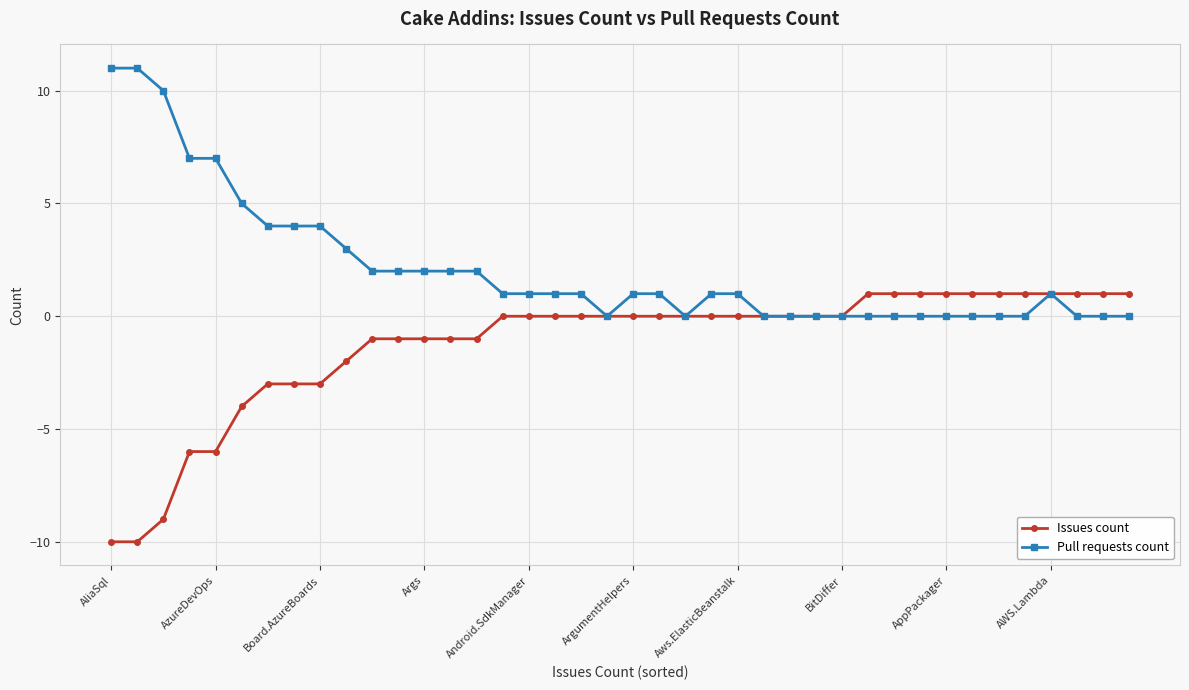

Rank the series by their maximum value, from lowest to highest.

Issues count, Pull requests count